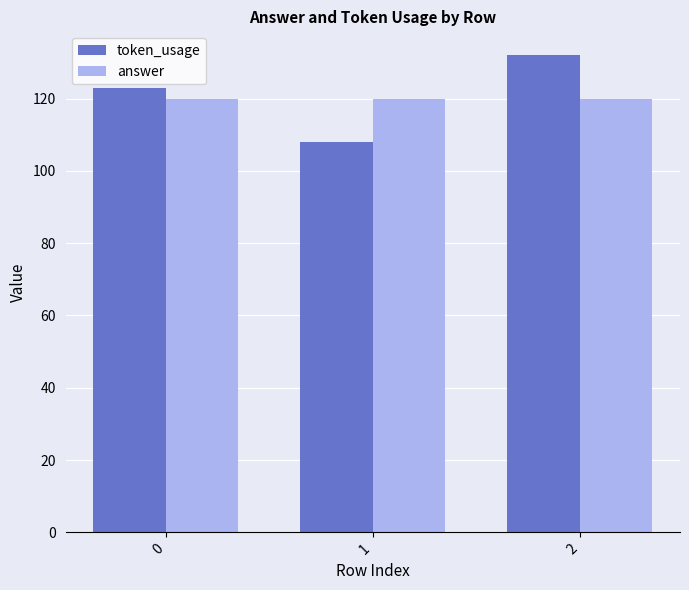

What is the total value across all series at 0?

243